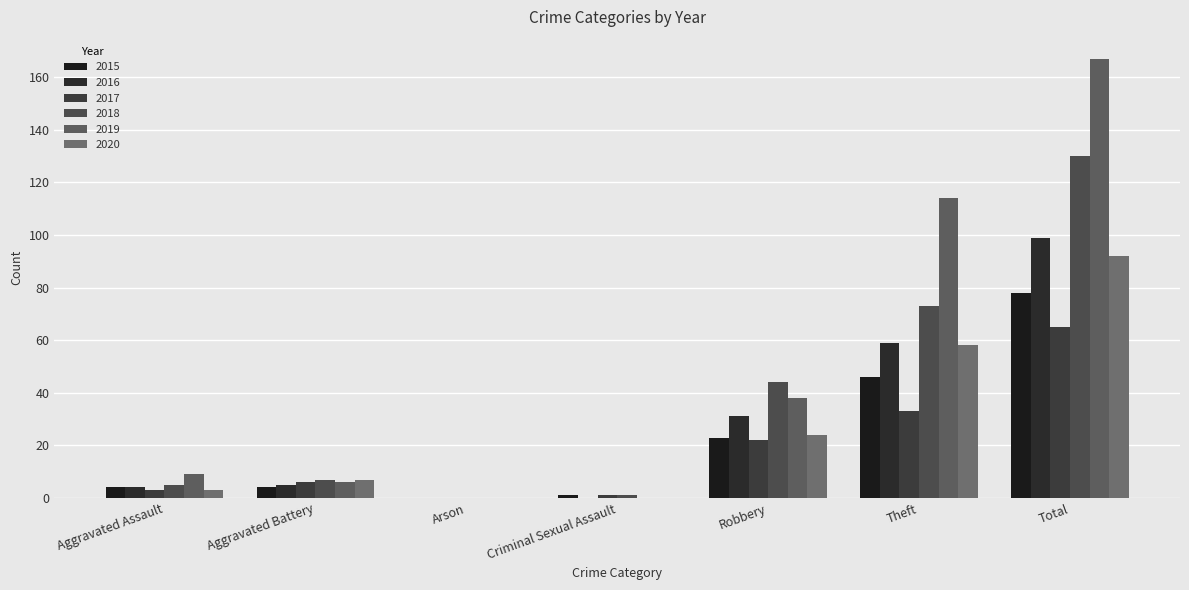

What is the total value across all series at Robbery?

182